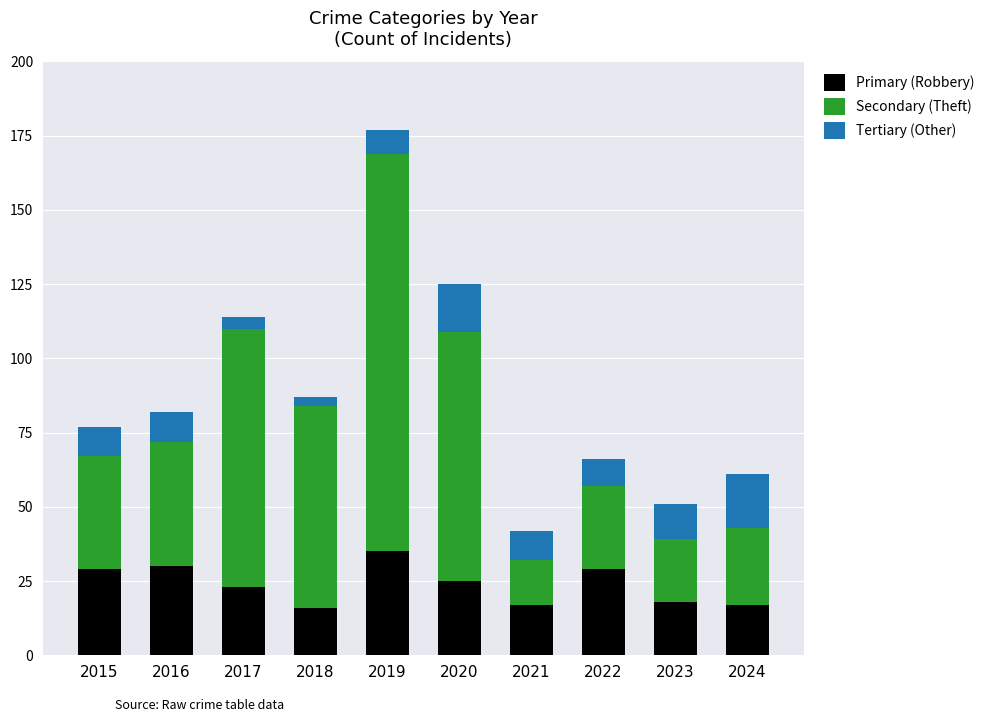

What is the lowest value of the Primary (Robbery) series?

16